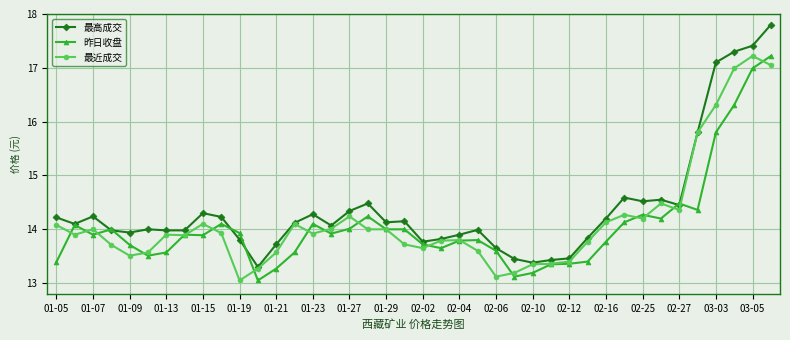

What is the minimum value for 最近成交?

13.1